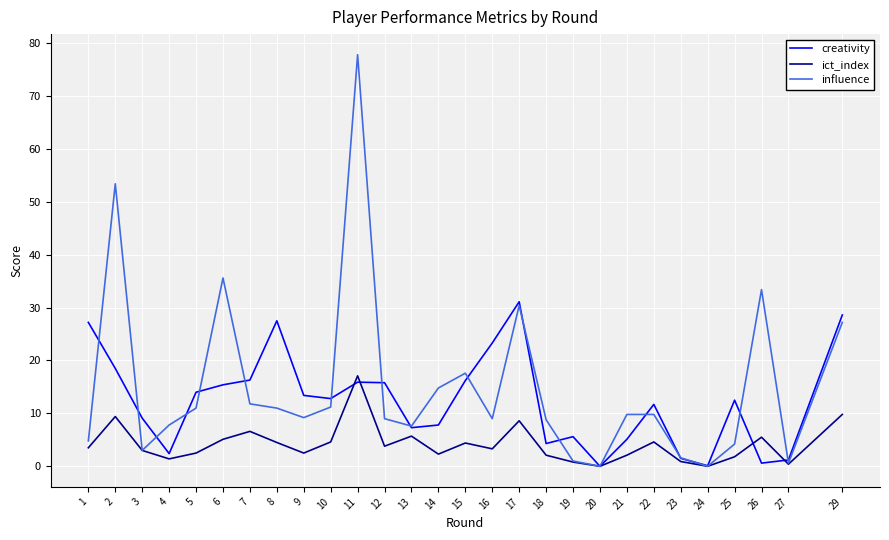

Between which two adjacent categories do creativity and influence first intersect?

1 and 2